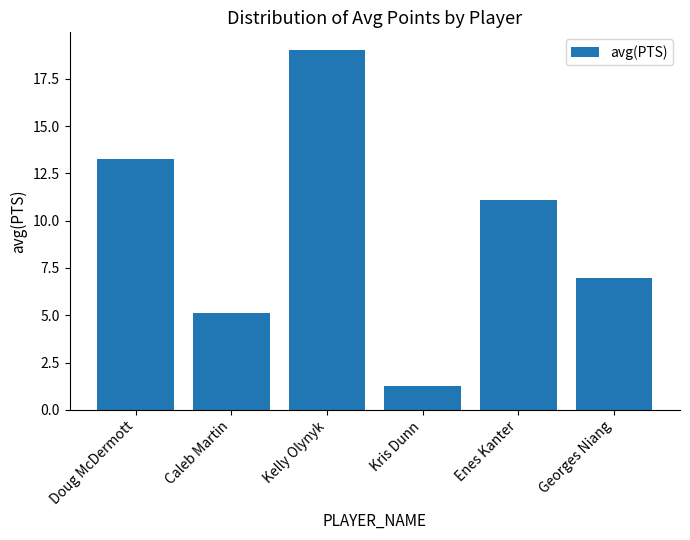

At which category does the chart reach its minimum across all series?

Kris Dunn